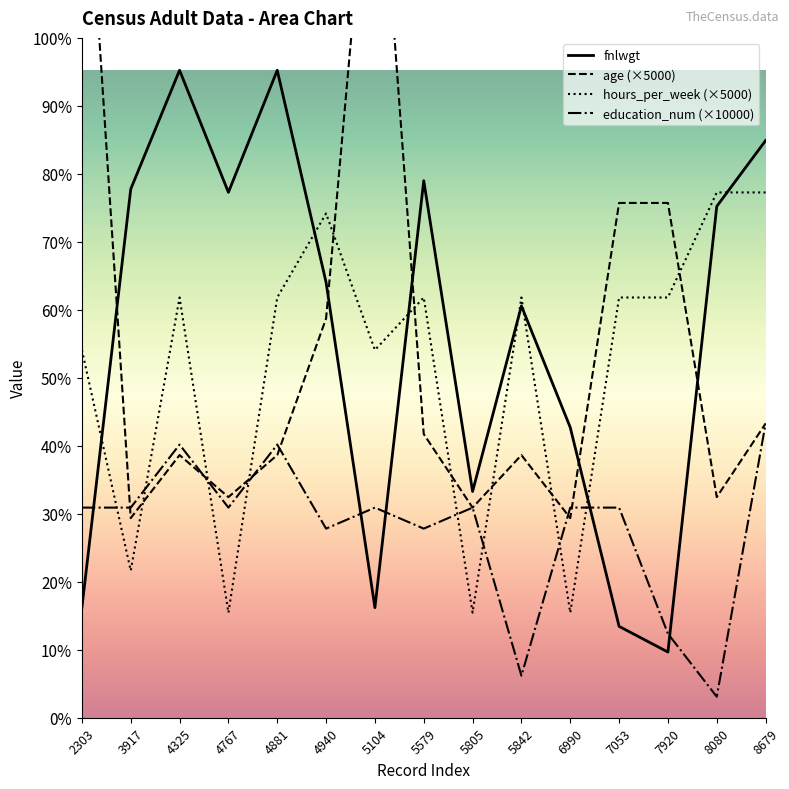

How many values in the hours_per_week series are below 200000?

6